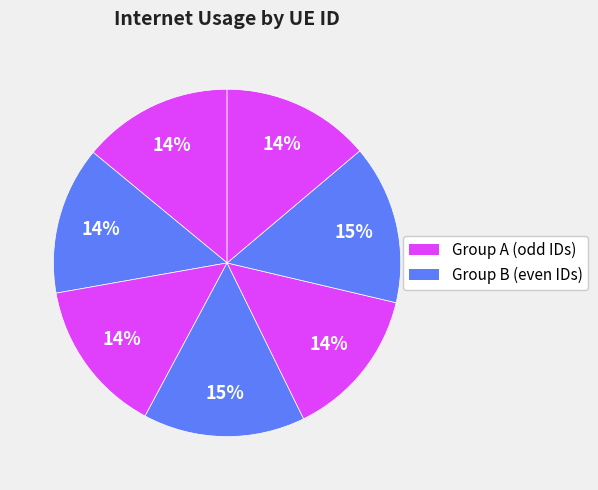

How many slices are in this pie chart?

7